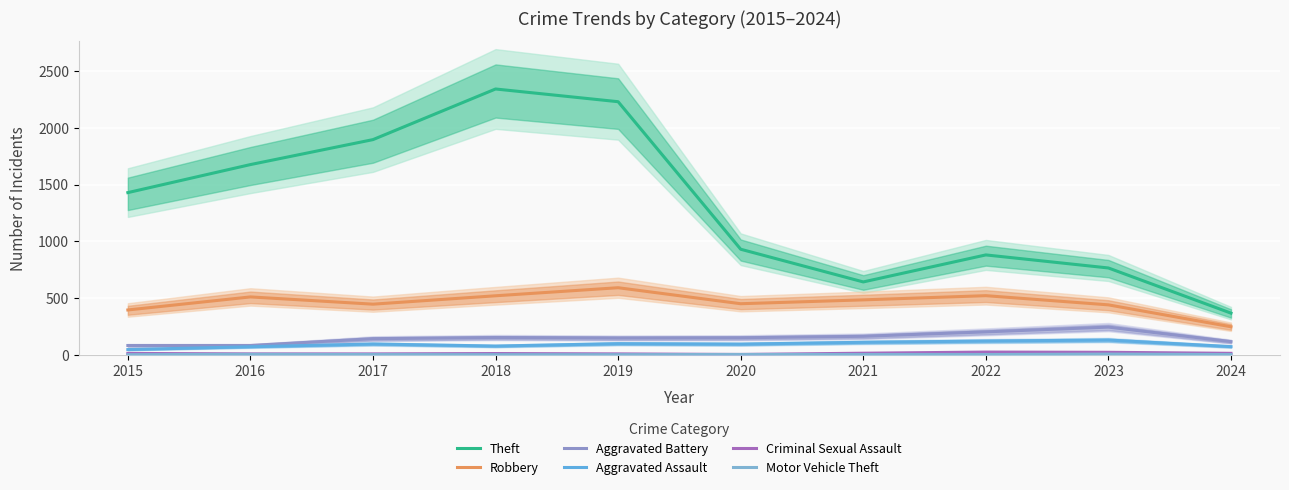

True or false: Motor Vehicle Theft has more than 0 interior local peaks.

True